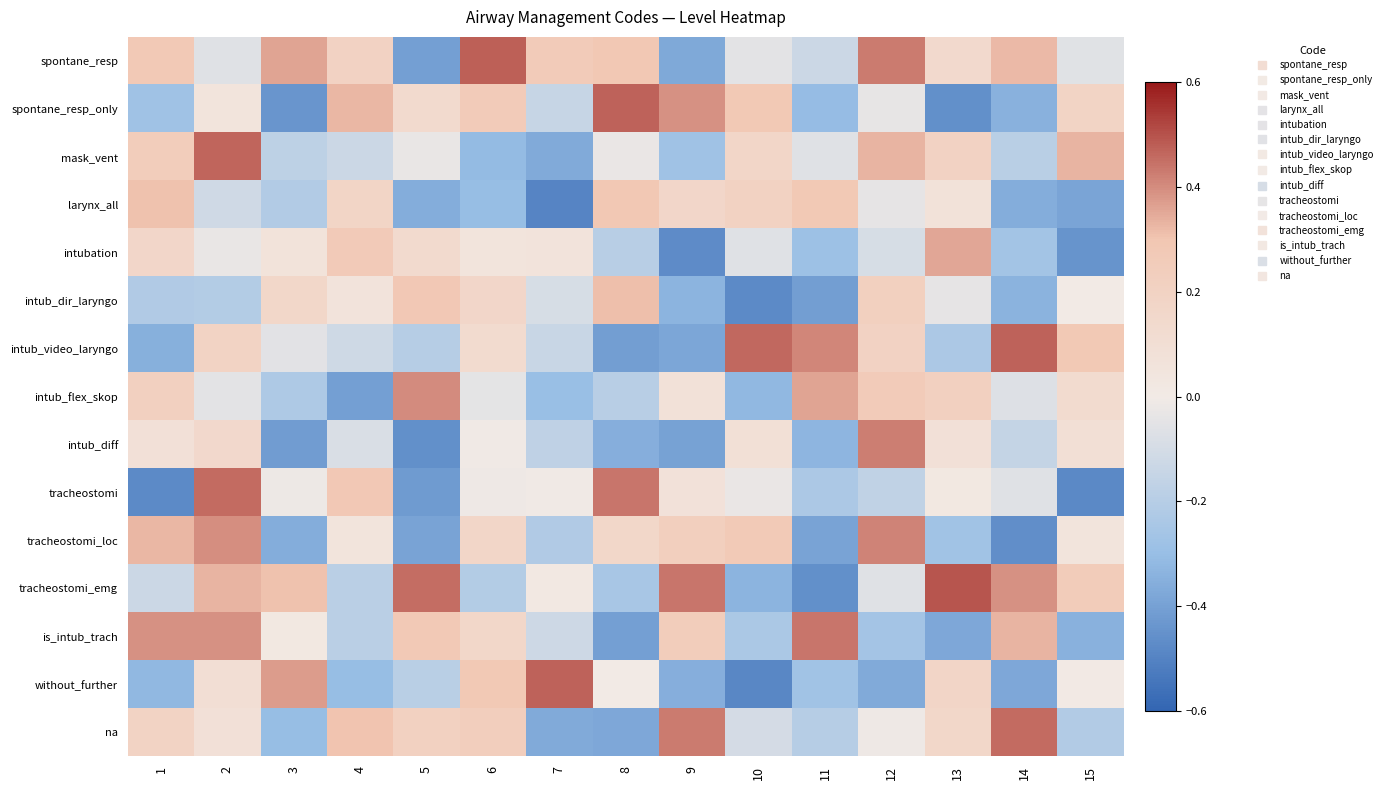

Which has a higher value, 14 or 10?

14